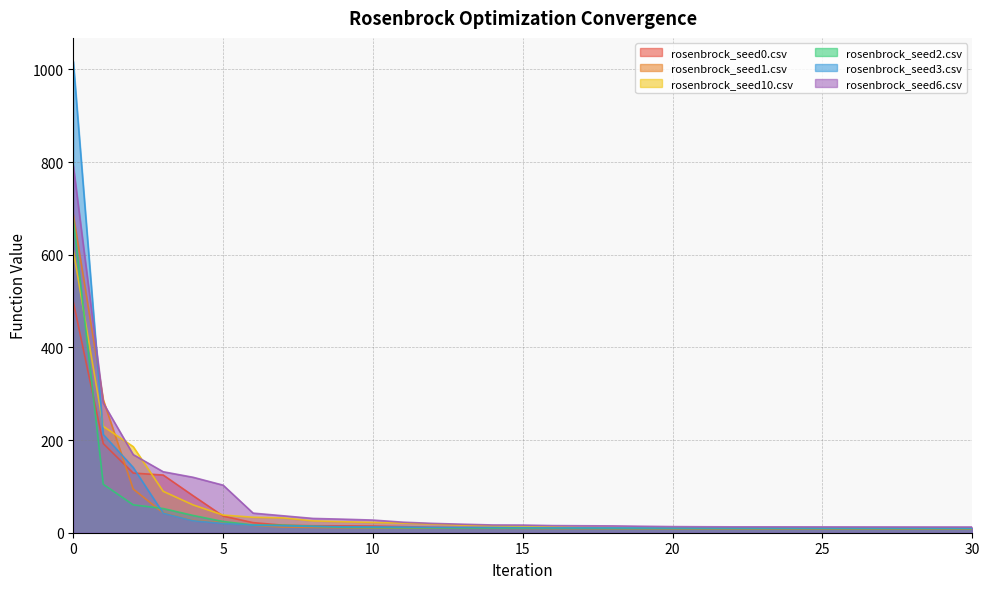

Rank the series at 8 from lowest to highest value.

rosenbrock_seed1.csv, rosenbrock_seed3.csv, rosenbrock_seed2.csv, rosenbrock_seed0.csv, rosenbrock_seed10.csv, rosenbrock_seed6.csv